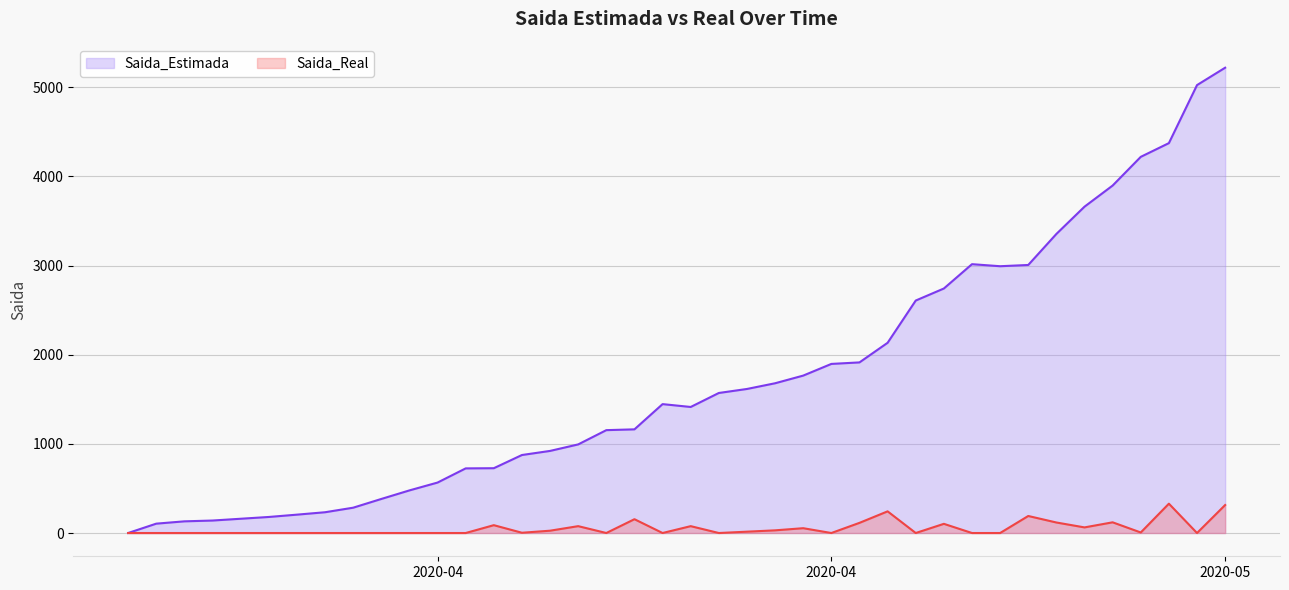

Reading left to right, transcribe all the data shown in this chart.

Saida_Estimada: 0	105	131	140	160	180	206	233	284	382	478	566	725	727	875	921	994	1154	1163	1446	1414	1571	1616	1680	1766	1897	1914	2134	2608	2743	3016	2993	3007	3355	3661	3898	4220	4374	5025	5220
Saida_Real: 0	0	0	0	0	0	0	0	0	0	0	0	0	88	3	26	77	0	155	0	77	0	15	30	54	0	114	243	0	103	0	0	191	118	63	120	6	329	0	314